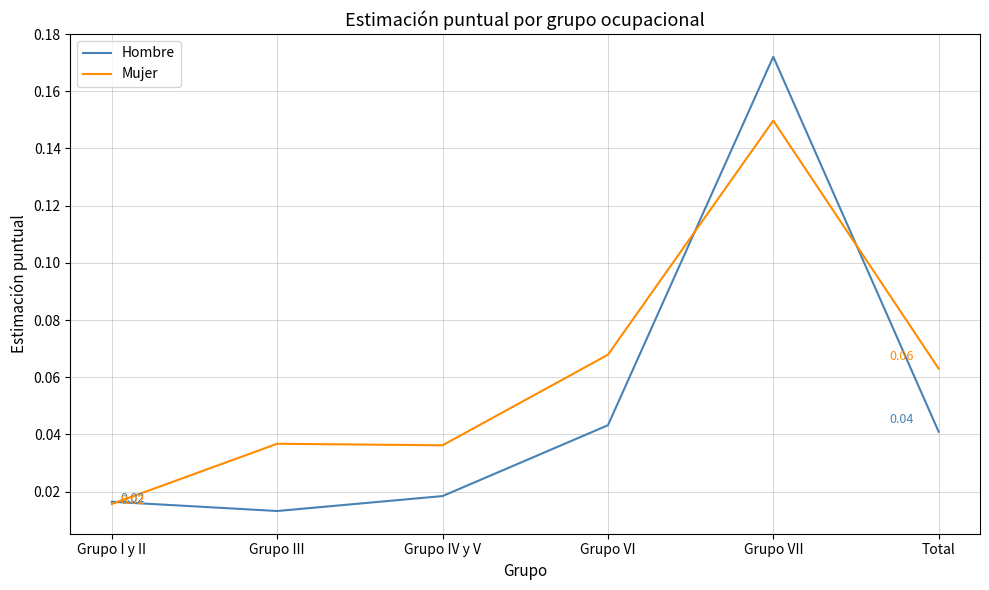

List the series in order of their overall mean, lowest first.

Hombre, Mujer